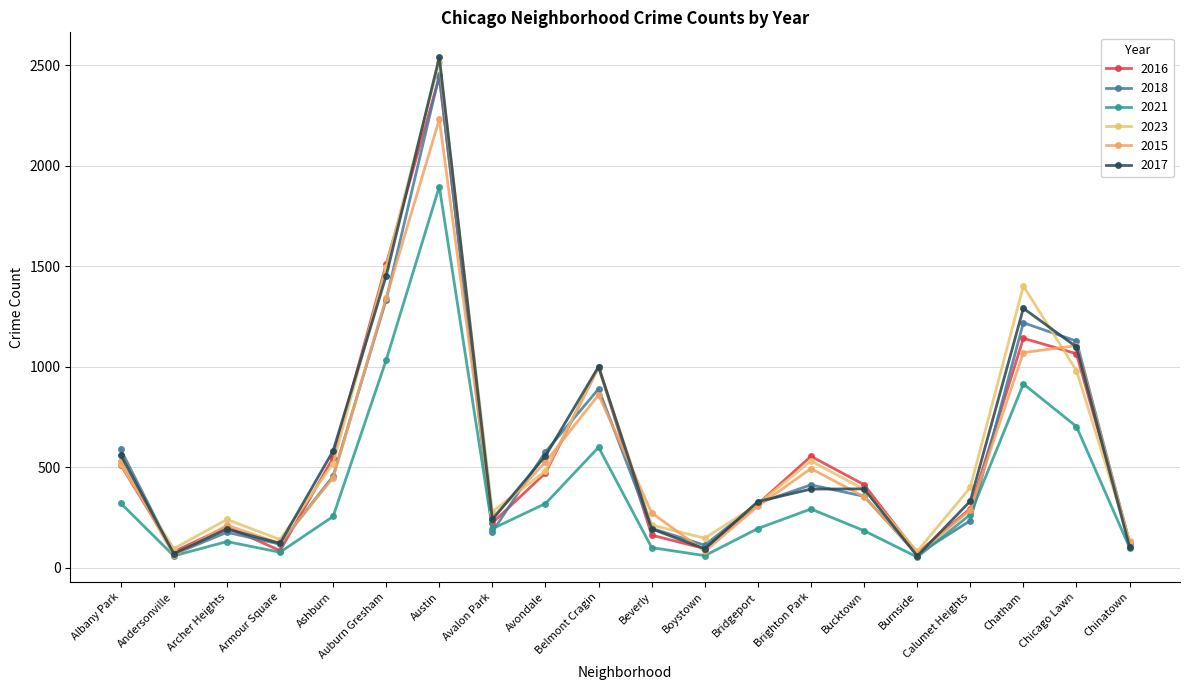

What is the label of the 1st point from the left?

Albany Park